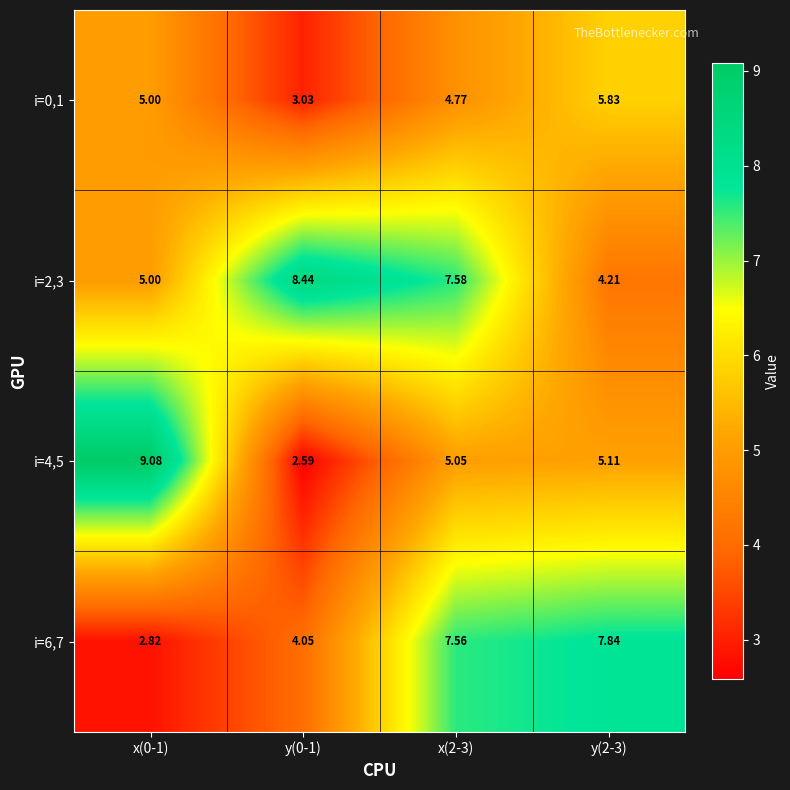

Is the value of i=2,3 at y(0-1) greater than the value of i=0,1 at y(0-1)?

Yes